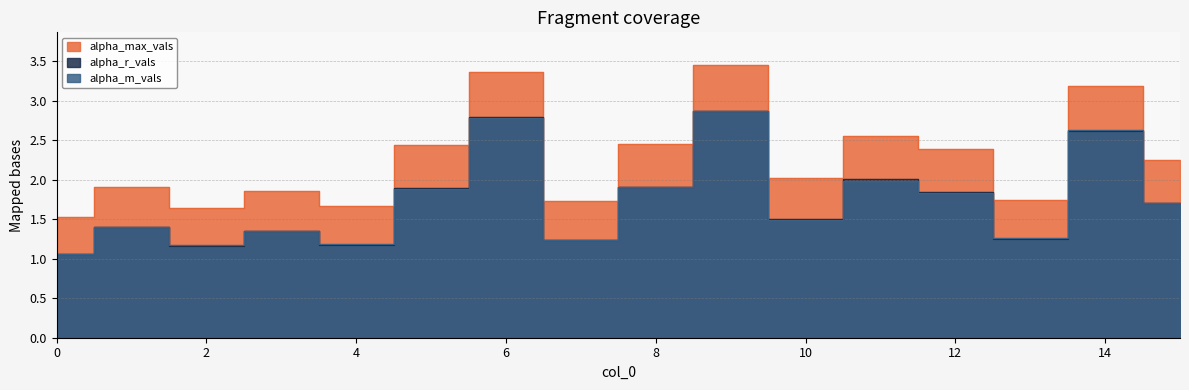

How many distinct data groups are displayed?

3